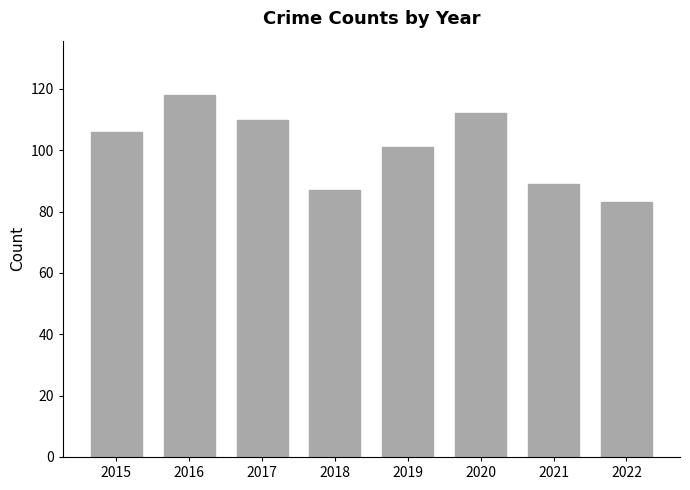

What is the difference between the values at 2021 and 2016?

29